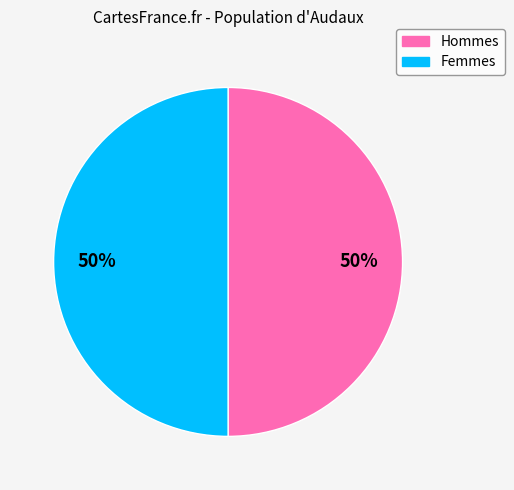

To the nearest percent, what is the average slice percentage?

50%